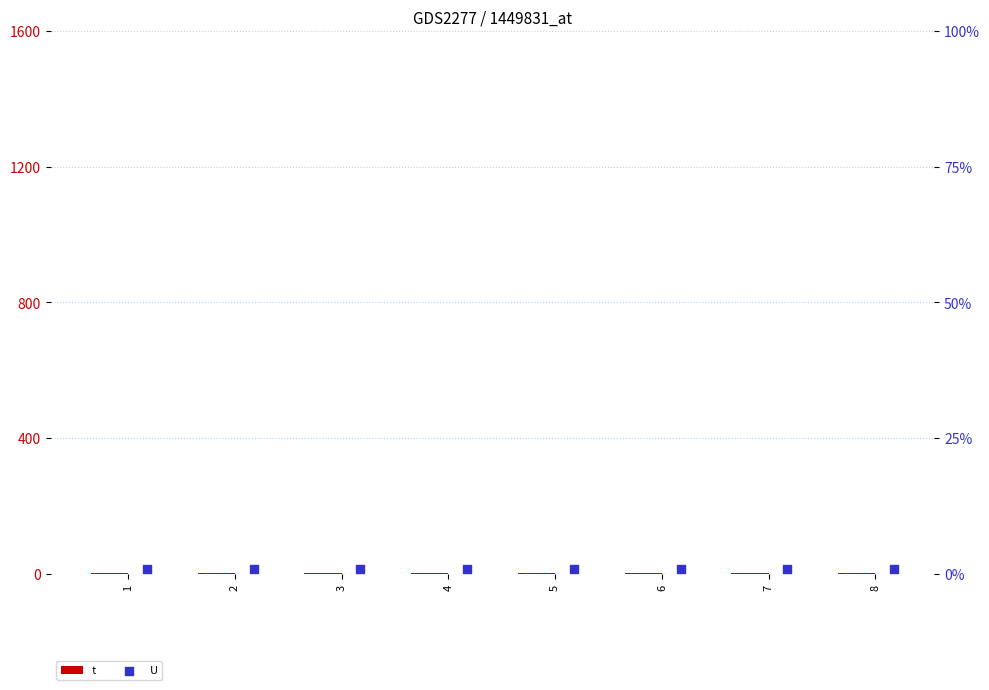

What are all the series names shown in the legend?

t, U